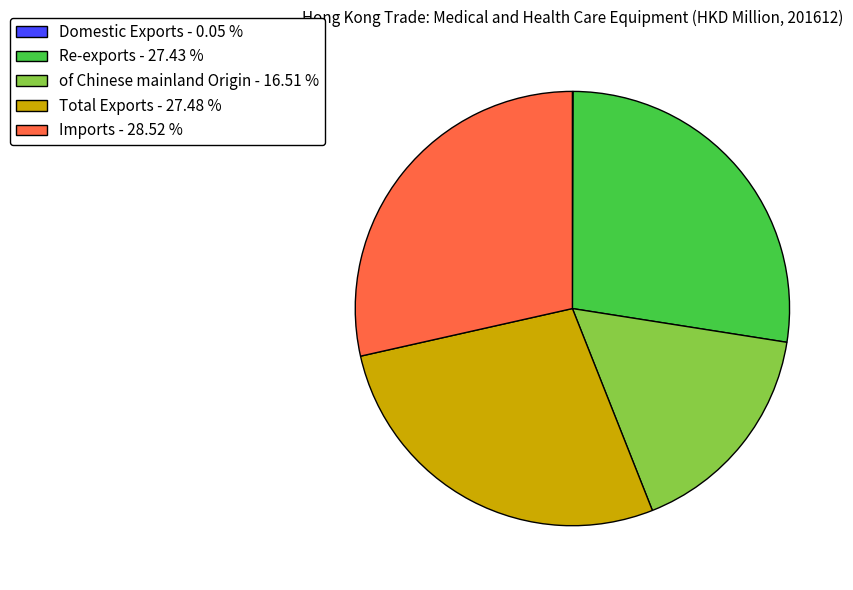

Which category has the biggest portion of the pie?

Imports